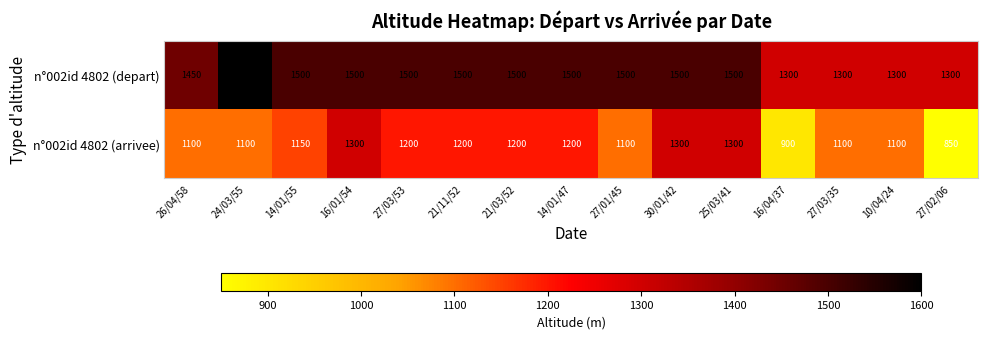

Count the n°002id 4802 (depart) values in the range 1300 to 1500.

14